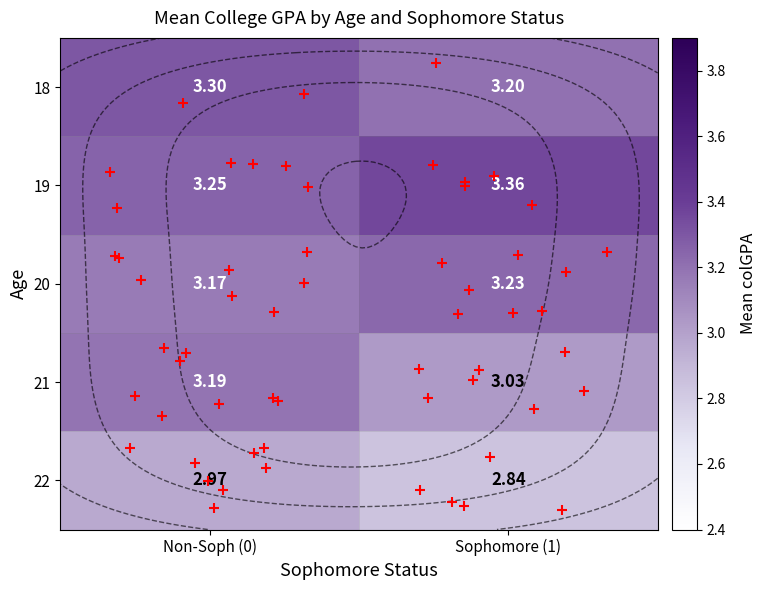

What is the difference between the 19 values at Non-Soph (0) and Sophomore (1)?

0.1